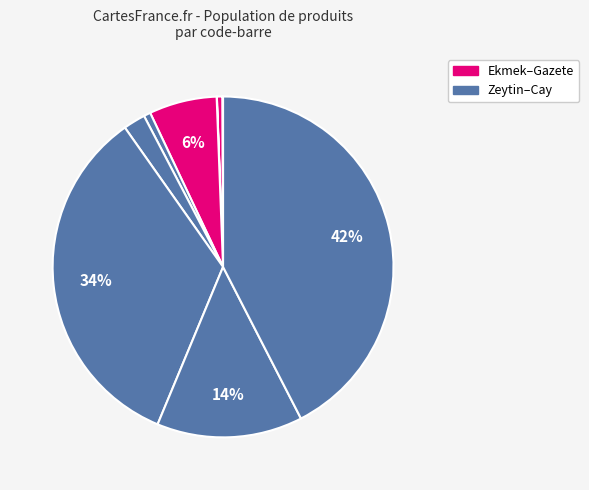

How many slices are in this pie chart?

10